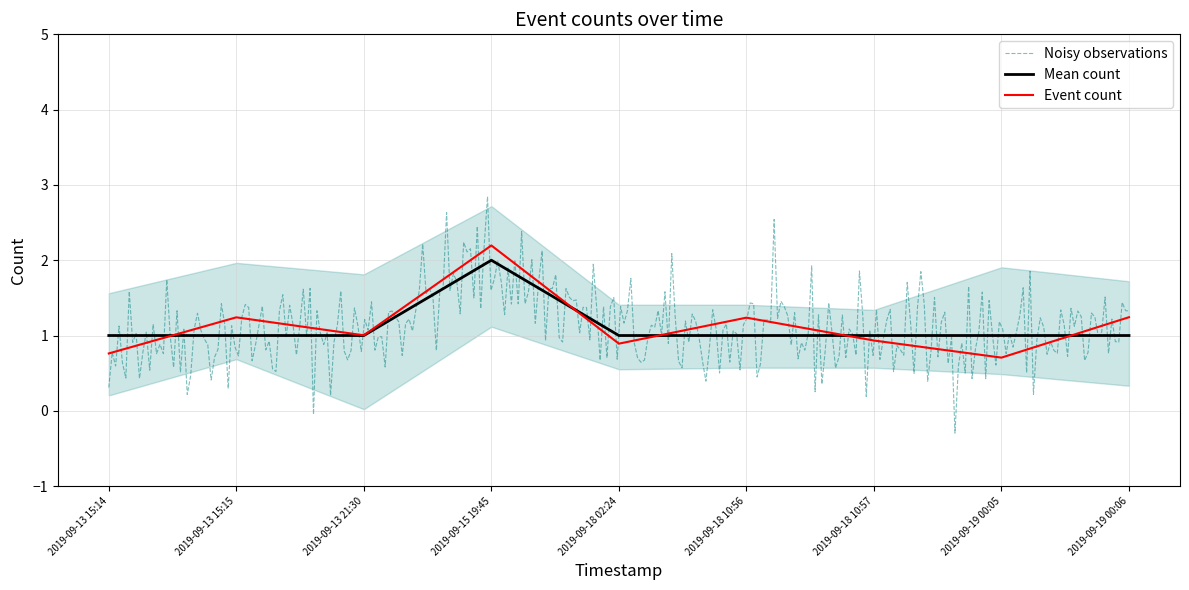

Reading left to right, transcribe all the data shown in this chart.

2019-09-13 15:14=1	2019-09-13 15:15=1	2019-09-13 21:30=1	2019-09-15 19:45=2	2019-09-18 02:24=1	2019-09-18 10:56=1	2019-09-18 10:57=1	2019-09-19 00:05=1	2019-09-19 00:06=1